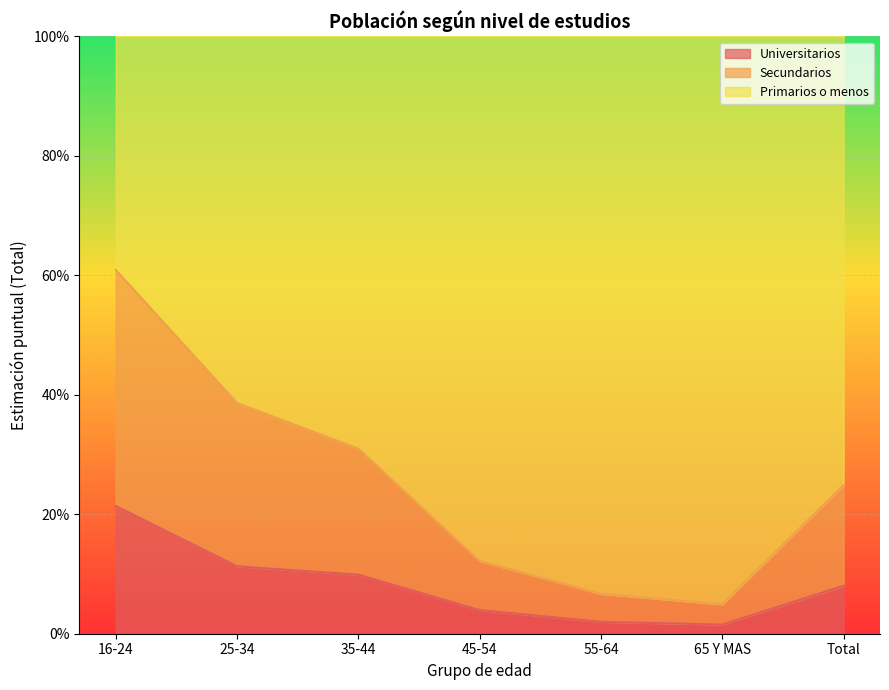

At which category is the sum across all series the highest?

16-24